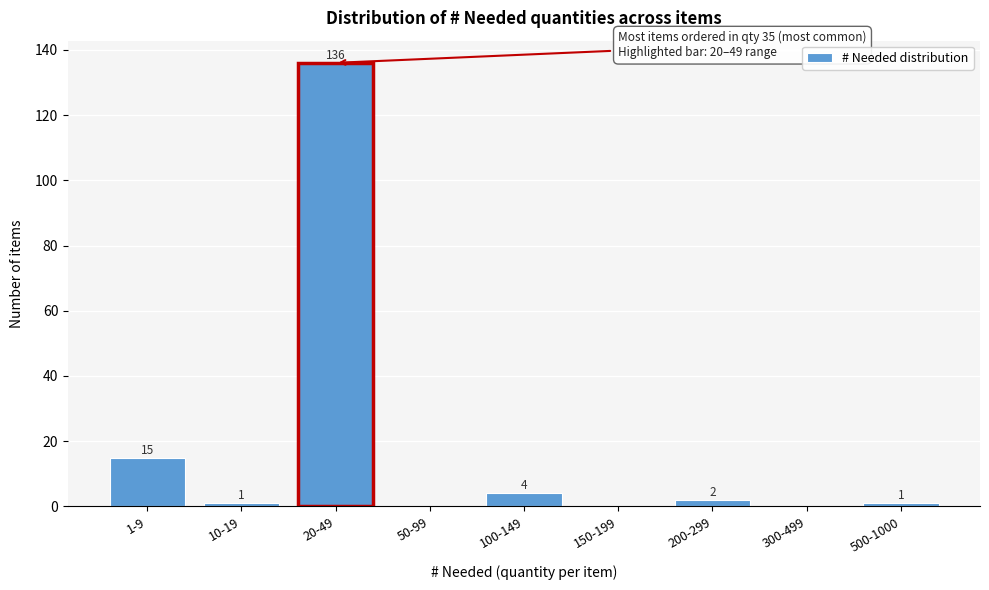

Reading left to right, what are all the values shown in this chart?

1-9=15	10-19=1	20-49=136	50-99=0	100-149=4	150-199=0	200-299=2	300-499=0	500-1000=1